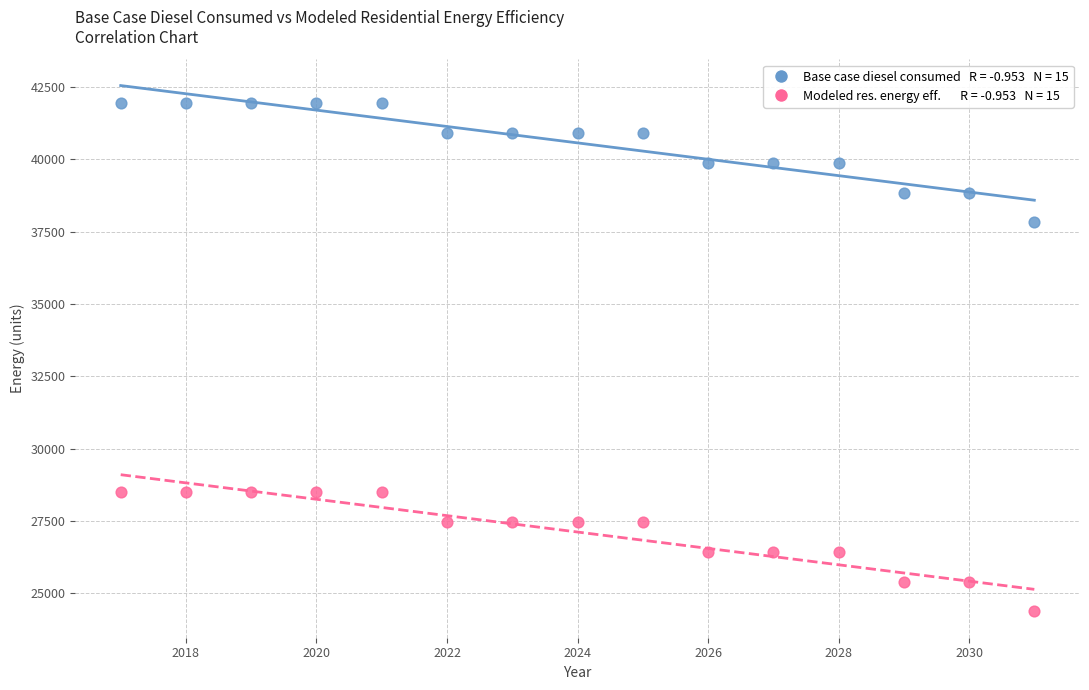

Across all data points, what is the range of Y values (max minus min)?

17565.4